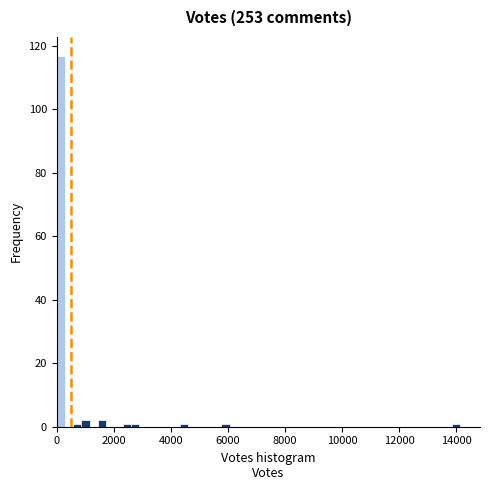

Read against the x-axis, roughly where is the centre of the tallest bar?

200